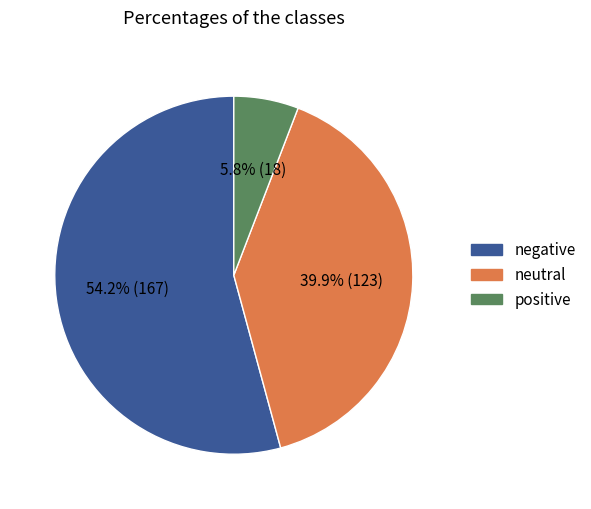

Is there a majority slice in this chart?

Yes